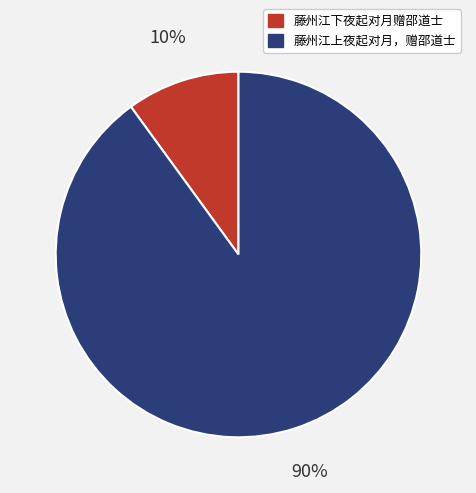

Do 藤州江上夜起对月，赠邵道士 and 藤州江下夜起对月赠邵道士 together represent more than half of the pie?

Yes